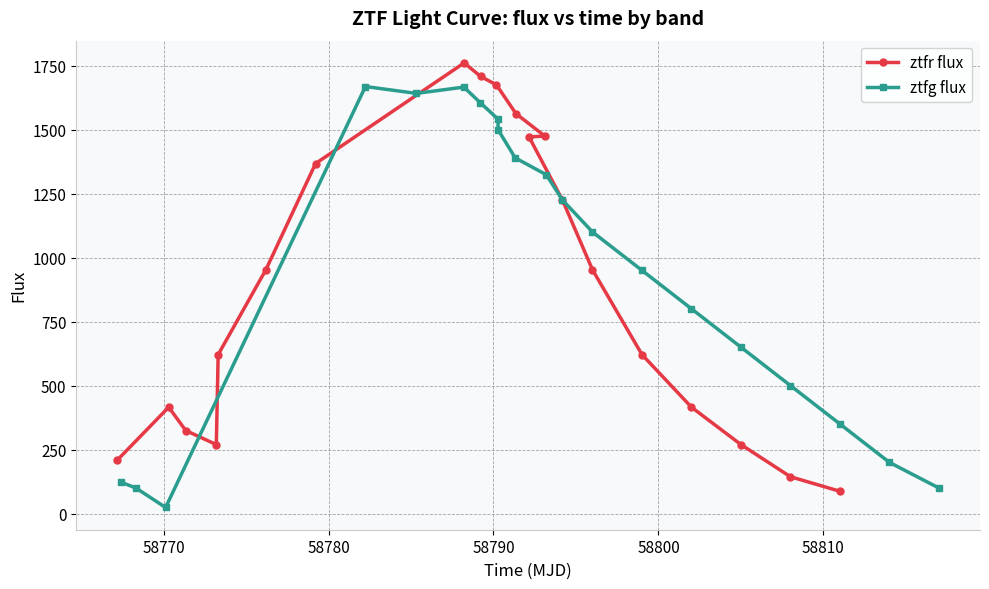

What is the value of the ztfg flux point at the 5th from the left?

1641.3